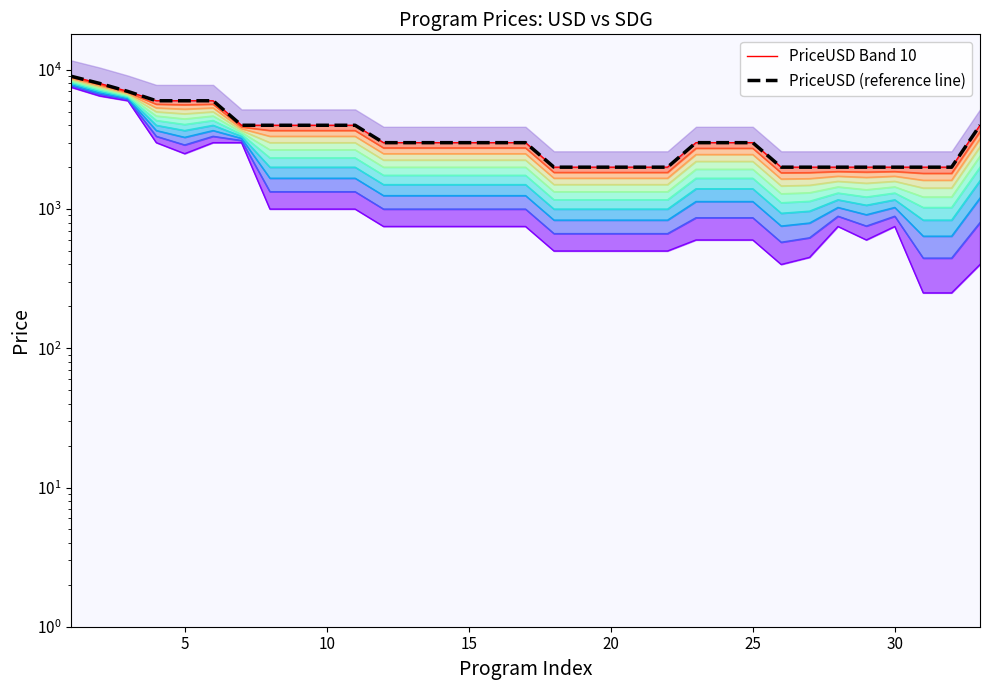

Read the PriceSDG value at 27, to the nearest 100.

400